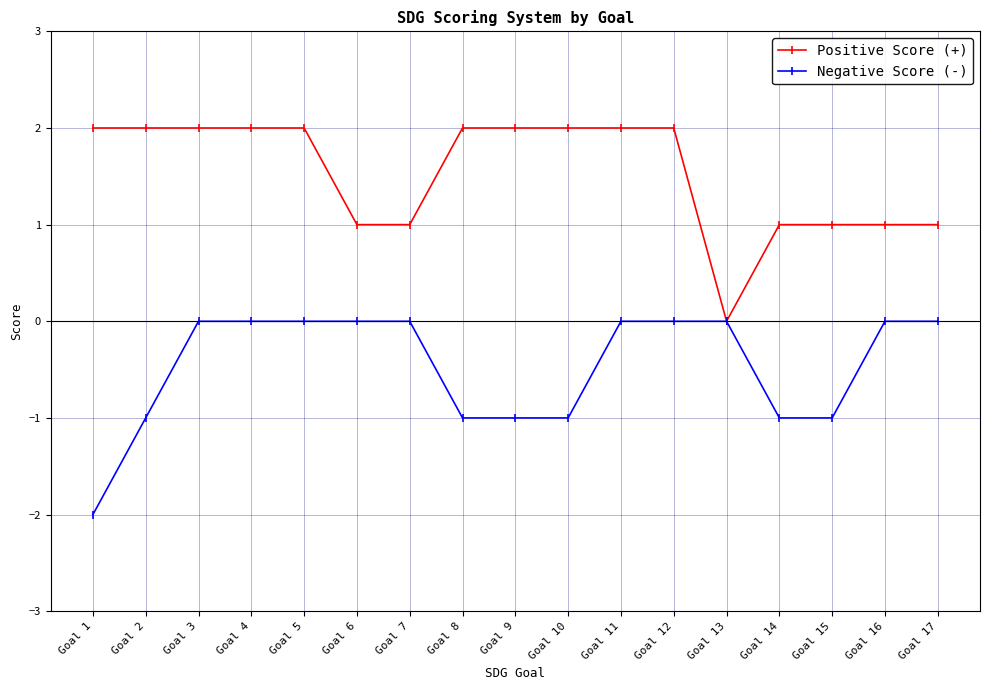

How many Negative Score (-) values are between -1 and 0?

16